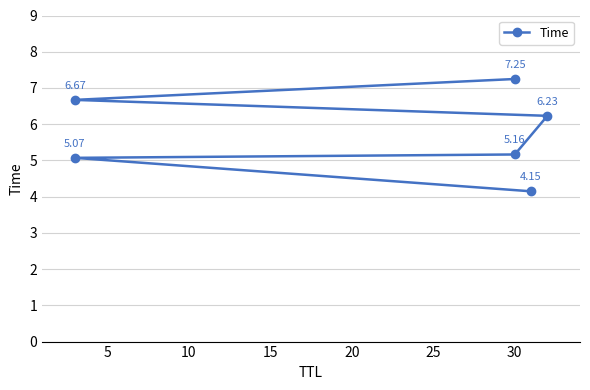

What is the value of the 3rd point from the left?

5.2